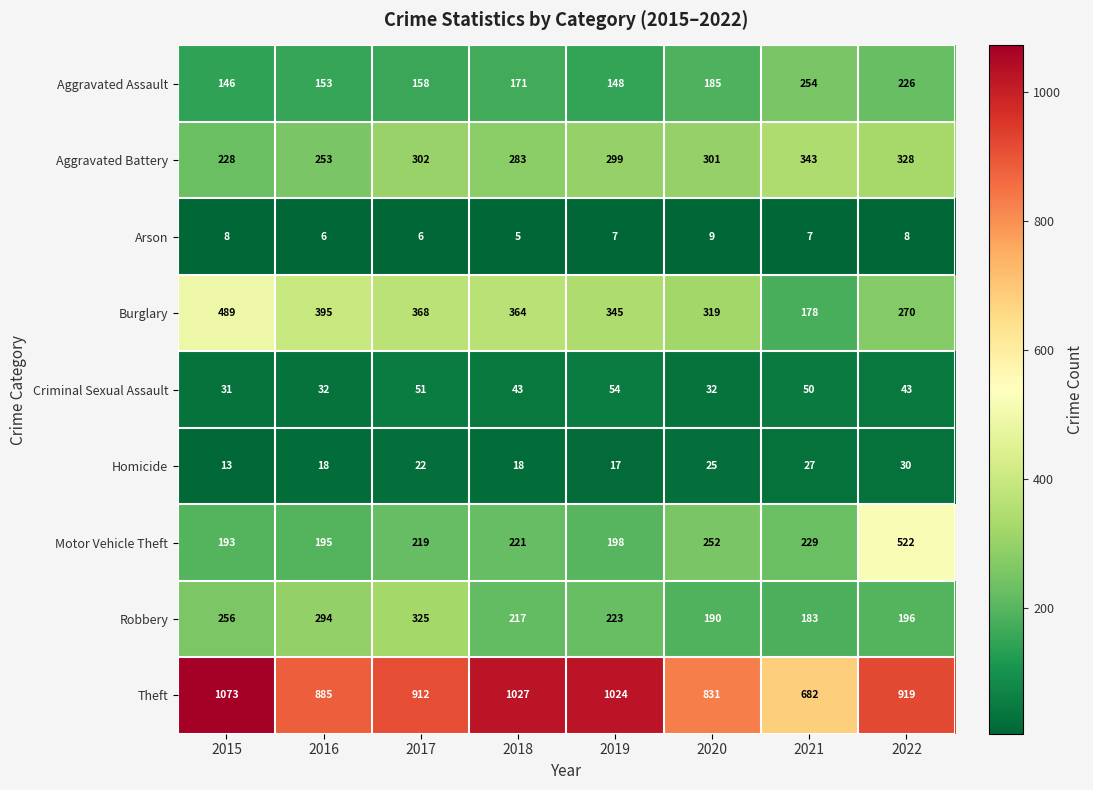

What is the total value across all series at 2021?

1953